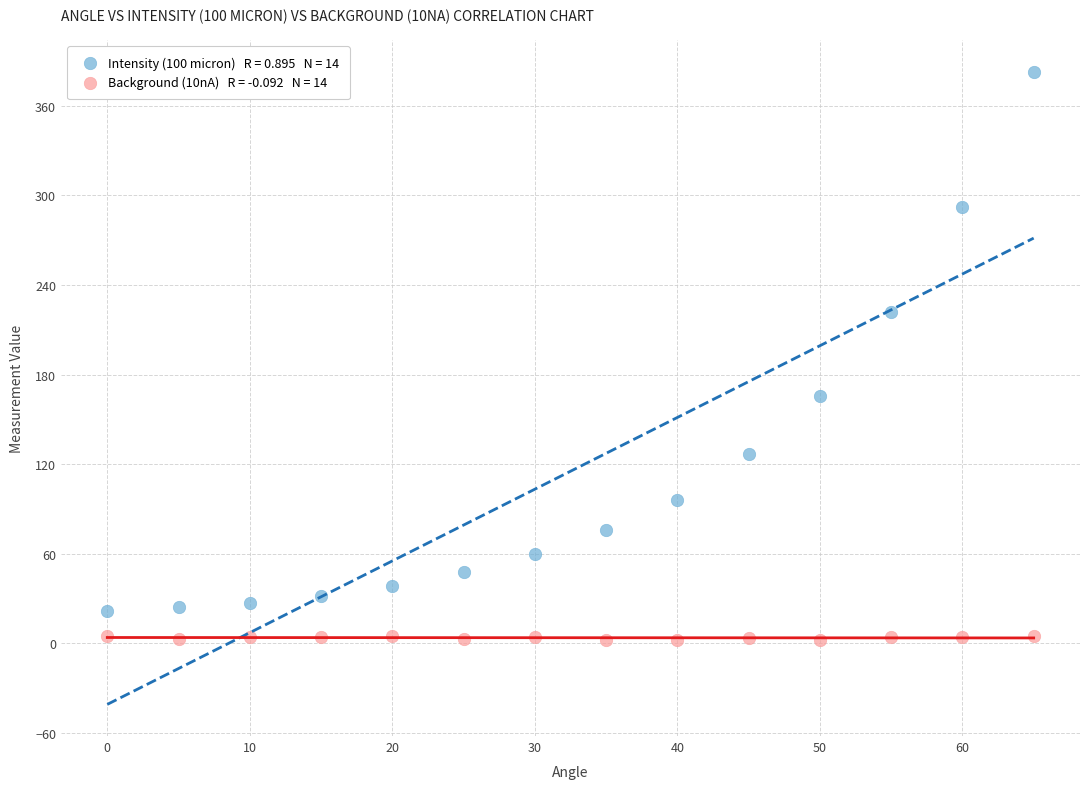

Across all data points, what is the range of X values (max minus min)?

65.0